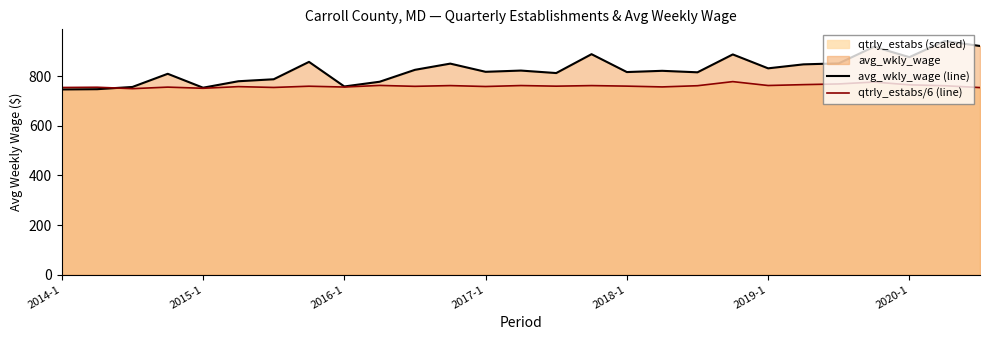

How many lines are shown in the chart?

2